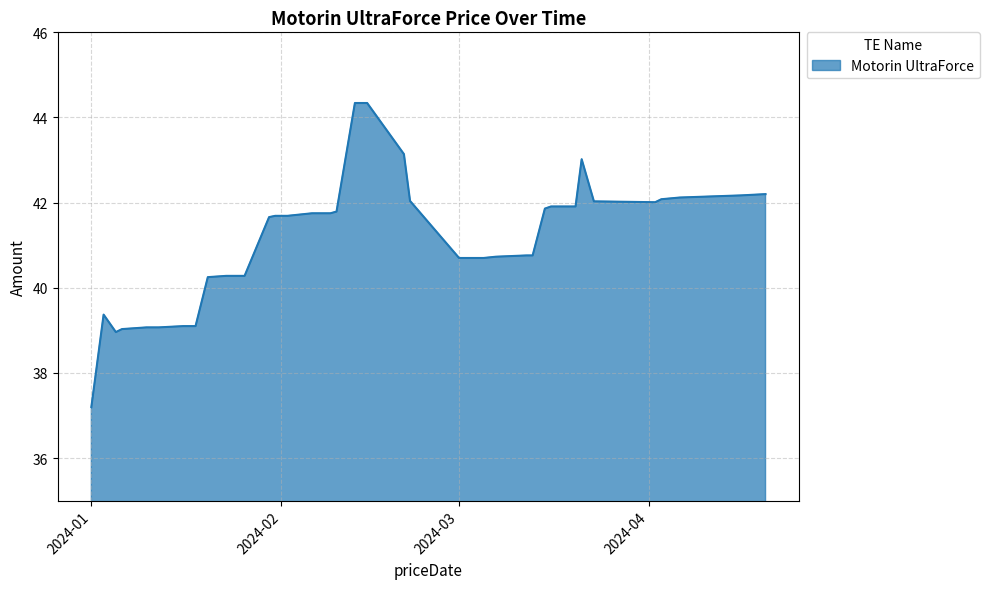

What is the greatest value displayed?

44.3